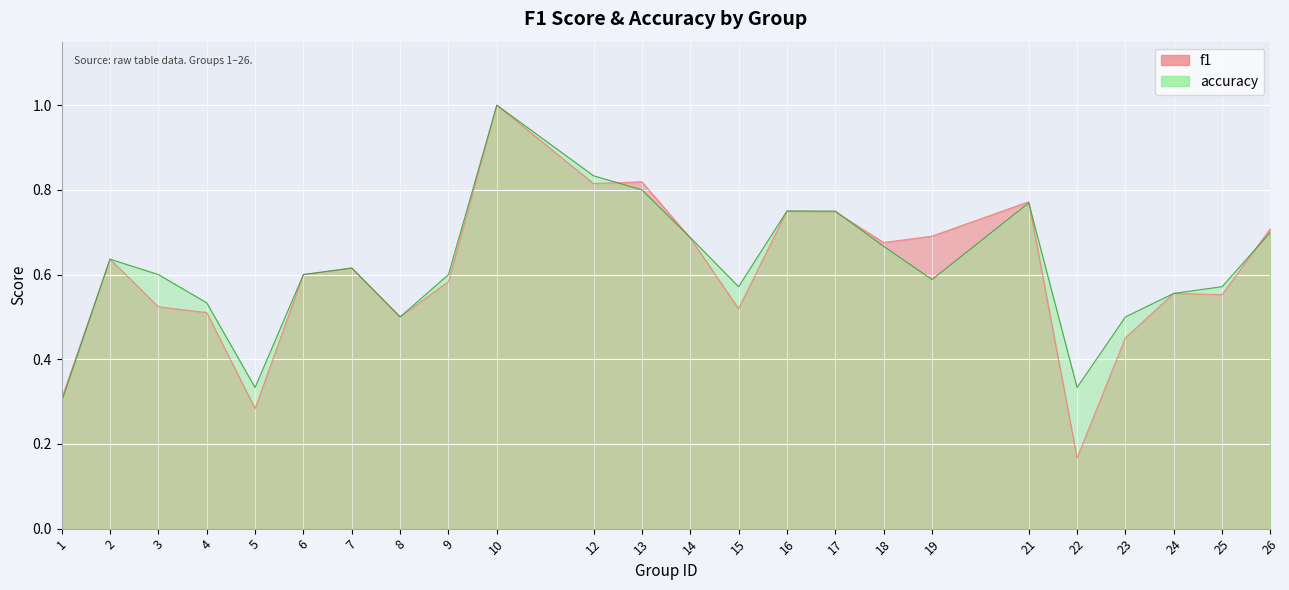

What is the value of the accuracy point at the 24th from the left?

0.7